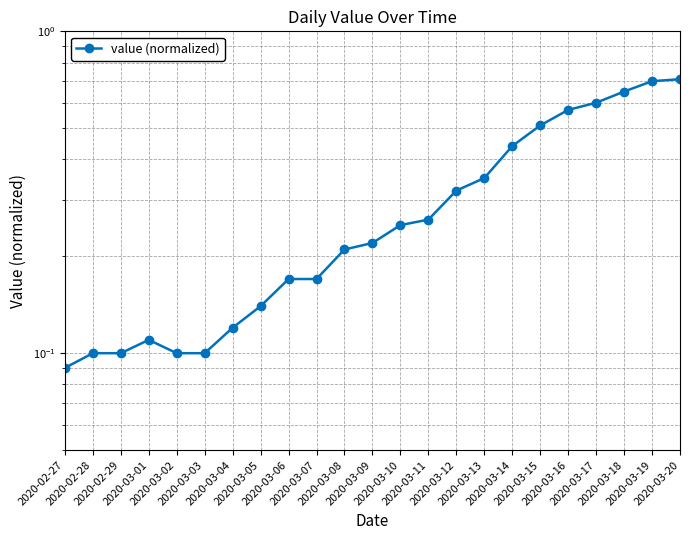

True or false: the data shows 0.1 at 2020-03-02.

True